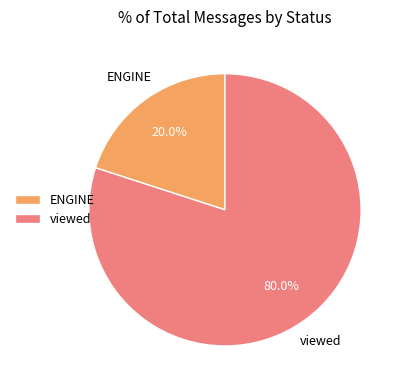

To the nearest percent, what is the difference between the viewed and ENGINE slice percentages?

60%